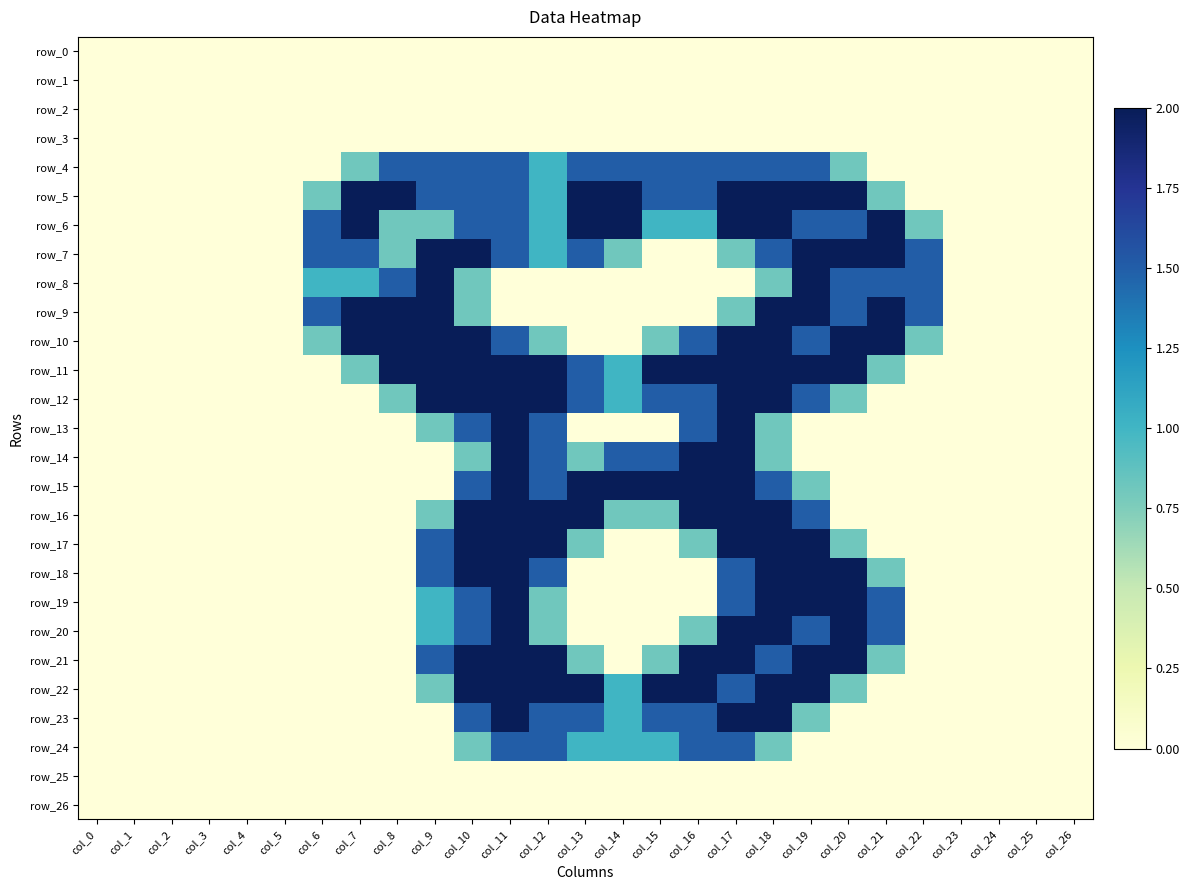

Reading left to right, what are all the values shown in this chart?

row_0: col_0=0.0	col_1=0.0	col_2=0.0	col_3=0.0	col_4=0.0	col_5=0.0	col_6=0.0	col_7=0.0	col_8=0.0	col_9=0.0	col_10=0.0	col_11=0.0	col_12=0.0	col_13=0.0	col_14=0.0	col_15=0.0	col_16=0.0	col_17=0.0	col_18=0.0	col_19=0.0	col_20=0.0	col_21=0.0	col_22=0.0	col_23=0.0	col_24=0.0	col_25=0.0	col_26=0.0
row_1: col_0=0.0	col_1=0.0	col_2=0.0	col_3=0.0	col_4=0.0	col_5=0.0	col_6=0.0	col_7=0.0	col_8=0.0	col_9=0.0	col_10=0.0	col_11=0.0	col_12=0.0	col_13=0.0	col_14=0.0	col_15=0.0	col_16=0.0	col_17=0.0	col_18=0.0	col_19=0.0	col_20=0.0	col_21=0.0	col_22=0.0	col_23=0.0	col_24=0.0	col_25=0.0	col_26=0.0
row_2: col_0=0.0	col_1=0.0	col_2=0.0	col_3=0.0	col_4=0.0	col_5=0.0	col_6=0.0	col_7=0.0	col_8=0.0	col_9=0.0	col_10=0.0	col_11=0.0	col_12=0.0	col_13=0.0	col_14=0.0	col_15=0.0	col_16=0.0	col_17=0.0	col_18=0.0	col_19=0.0	col_20=0.0	col_21=0.0	col_22=0.0	col_23=0.0	col_24=0.0	col_25=0.0	col_26=0.0
row_3: col_0=0.0	col_1=0.0	col_2=0.0	col_3=0.0	col_4=0.0	col_5=0.0	col_6=0.0	col_7=0.0	col_8=0.0	col_9=0.0	col_10=0.0	col_11=0.0	col_12=0.0	col_13=0.0	col_14=0.0	col_15=0.0	col_16=0.0	col_17=0.0	col_18=0.0	col_19=0.0	col_20=0.0	col_21=0.0	col_22=0.0	col_23=0.0	col_24=0.0	col_25=0.0	col_26=0.0
row_4: col_0=0.0	col_1=0.0	col_2=0.0	col_3=0.0	col_4=0.0	col_5=0.0	col_6=0.0	col_7=0.8	col_8=1.5	col_9=1.5	col_10=1.5	col_11=1.5	col_12=1.0	col_13=1.5	col_14=1.5	col_15=1.5	col_16=1.5	col_17=1.5	col_18=1.5	col_19=1.5	col_20=0.8	col_21=0.0	col_22=0.0	col_23=0.0	col_24=0.0	col_25=0.0	col_26=0.0
row_5: col_0=0.0	col_1=0.0	col_2=0.0	col_3=0.0	col_4=0.0	col_5=0.0	col_6=0.8	col_7=2.0	col_8=2.0	col_9=1.5	col_10=1.5	col_11=1.5	col_12=1.0	col_13=2.0	col_14=2.0	col_15=1.5	col_16=1.5	col_17=2.0	col_18=2.0	col_19=2.0	col_20=2.0	col_21=0.8	col_22=0.0	col_23=0.0	col_24=0.0	col_25=0.0	col_26=0.0
row_6: col_0=0.0	col_1=0.0	col_2=0.0	col_3=0.0	col_4=0.0	col_5=0.0	col_6=1.5	col_7=2.0	col_8=0.8	col_9=0.8	col_10=1.5	col_11=1.5	col_12=1.0	col_13=2.0	col_14=2.0	col_15=1.0	col_16=1.0	col_17=2.0	col_18=2.0	col_19=1.5	col_20=1.5	col_21=2.0	col_22=0.8	col_23=0.0	col_24=0.0	col_25=0.0	col_26=0.0
row_7: col_0=0.0	col_1=0.0	col_2=0.0	col_3=0.0	col_4=0.0	col_5=0.0	col_6=1.5	col_7=1.5	col_8=0.8	col_9=2.0	col_10=2.0	col_11=1.5	col_12=1.0	col_13=1.5	col_14=0.8	col_15=0.0	col_16=0.0	col_17=0.8	col_18=1.5	col_19=2.0	col_20=2.0	col_21=2.0	col_22=1.5	col_23=0.0	col_24=0.0	col_25=0.0	col_26=0.0
row_8: col_0=0.0	col_1=0.0	col_2=0.0	col_3=0.0	col_4=0.0	col_5=0.0	col_6=1.0	col_7=1.0	col_8=1.5	col_9=2.0	col_10=0.8	col_11=0.0	col_12=0.0	col_13=0.0	col_14=0.0	col_15=0.0	col_16=0.0	col_17=0.0	col_18=0.8	col_19=2.0	col_20=1.5	col_21=1.5	col_22=1.5	col_23=0.0	col_24=0.0	col_25=0.0	col_26=0.0
row_9: col_0=0.0	col_1=0.0	col_2=0.0	col_3=0.0	col_4=0.0	col_5=0.0	col_6=1.5	col_7=2.0	col_8=2.0	col_9=2.0	col_10=0.8	col_11=0.0	col_12=0.0	col_13=0.0	col_14=0.0	col_15=0.0	col_16=0.0	col_17=0.8	col_18=2.0	col_19=2.0	col_20=1.5	col_21=2.0	col_22=1.5	col_23=0.0	col_24=0.0	col_25=0.0	col_26=0.0
row_10: col_0=0.0	col_1=0.0	col_2=0.0	col_3=0.0	col_4=0.0	col_5=0.0	col_6=0.8	col_7=2.0	col_8=2.0	col_9=2.0	col_10=2.0	col_11=1.5	col_12=0.8	col_13=0.0	col_14=0.0	col_15=0.8	col_16=1.5	col_17=2.0	col_18=2.0	col_19=1.5	col_20=2.0	col_21=2.0	col_22=0.8	col_23=0.0	col_24=0.0	col_25=0.0	col_26=0.0
row_11: col_0=0.0	col_1=0.0	col_2=0.0	col_3=0.0	col_4=0.0	col_5=0.0	col_6=0.0	col_7=0.8	col_8=2.0	col_9=2.0	col_10=2.0	col_11=2.0	col_12=2.0	col_13=1.5	col_14=1.0	col_15=2.0	col_16=2.0	col_17=2.0	col_18=2.0	col_19=2.0	col_20=2.0	col_21=0.8	col_22=0.0	col_23=0.0	col_24=0.0	col_25=0.0	col_26=0.0
row_12: col_0=0.0	col_1=0.0	col_2=0.0	col_3=0.0	col_4=0.0	col_5=0.0	col_6=0.0	col_7=0.0	col_8=0.8	col_9=2.0	col_10=2.0	col_11=2.0	col_12=2.0	col_13=1.5	col_14=1.0	col_15=1.5	col_16=1.5	col_17=2.0	col_18=2.0	col_19=1.5	col_20=0.8	col_21=0.0	col_22=0.0	col_23=0.0	col_24=0.0	col_25=0.0	col_26=0.0
row_13: col_0=0.0	col_1=0.0	col_2=0.0	col_3=0.0	col_4=0.0	col_5=0.0	col_6=0.0	col_7=0.0	col_8=0.0	col_9=0.8	col_10=1.5	col_11=2.0	col_12=1.5	col_13=0.0	col_14=0.0	col_15=0.0	col_16=1.5	col_17=2.0	col_18=0.8	col_19=0.0	col_20=0.0	col_21=0.0	col_22=0.0	col_23=0.0	col_24=0.0	col_25=0.0	col_26=0.0
row_14: col_0=0.0	col_1=0.0	col_2=0.0	col_3=0.0	col_4=0.0	col_5=0.0	col_6=0.0	col_7=0.0	col_8=0.0	col_9=0.0	col_10=0.8	col_11=2.0	col_12=1.5	col_13=0.8	col_14=1.5	col_15=1.5	col_16=2.0	col_17=2.0	col_18=0.8	col_19=0.0	col_20=0.0	col_21=0.0	col_22=0.0	col_23=0.0	col_24=0.0	col_25=0.0	col_26=0.0
row_15: col_0=0.0	col_1=0.0	col_2=0.0	col_3=0.0	col_4=0.0	col_5=0.0	col_6=0.0	col_7=0.0	col_8=0.0	col_9=0.0	col_10=1.5	col_11=2.0	col_12=1.5	col_13=2.0	col_14=2.0	col_15=2.0	col_16=2.0	col_17=2.0	col_18=1.5	col_19=0.8	col_20=0.0	col_21=0.0	col_22=0.0	col_23=0.0	col_24=0.0	col_25=0.0	col_26=0.0
row_16: col_0=0.0	col_1=0.0	col_2=0.0	col_3=0.0	col_4=0.0	col_5=0.0	col_6=0.0	col_7=0.0	col_8=0.0	col_9=0.8	col_10=2.0	col_11=2.0	col_12=2.0	col_13=2.0	col_14=0.8	col_15=0.8	col_16=2.0	col_17=2.0	col_18=2.0	col_19=1.5	col_20=0.0	col_21=0.0	col_22=0.0	col_23=0.0	col_24=0.0	col_25=0.0	col_26=0.0
row_17: col_0=0.0	col_1=0.0	col_2=0.0	col_3=0.0	col_4=0.0	col_5=0.0	col_6=0.0	col_7=0.0	col_8=0.0	col_9=1.5	col_10=2.0	col_11=2.0	col_12=2.0	col_13=0.8	col_14=0.0	col_15=0.0	col_16=0.8	col_17=2.0	col_18=2.0	col_19=2.0	col_20=0.8	col_21=0.0	col_22=0.0	col_23=0.0	col_24=0.0	col_25=0.0	col_26=0.0
row_18: col_0=0.0	col_1=0.0	col_2=0.0	col_3=0.0	col_4=0.0	col_5=0.0	col_6=0.0	col_7=0.0	col_8=0.0	col_9=1.5	col_10=2.0	col_11=2.0	col_12=1.5	col_13=0.0	col_14=0.0	col_15=0.0	col_16=0.0	col_17=1.5	col_18=2.0	col_19=2.0	col_20=2.0	col_21=0.8	col_22=0.0	col_23=0.0	col_24=0.0	col_25=0.0	col_26=0.0
row_19: col_0=0.0	col_1=0.0	col_2=0.0	col_3=0.0	col_4=0.0	col_5=0.0	col_6=0.0	col_7=0.0	col_8=0.0	col_9=1.0	col_10=1.5	col_11=2.0	col_12=0.8	col_13=0.0	col_14=0.0	col_15=0.0	col_16=0.0	col_17=1.5	col_18=2.0	col_19=2.0	col_20=2.0	col_21=1.5	col_22=0.0	col_23=0.0	col_24=0.0	col_25=0.0	col_26=0.0
row_20: col_0=0.0	col_1=0.0	col_2=0.0	col_3=0.0	col_4=0.0	col_5=0.0	col_6=0.0	col_7=0.0	col_8=0.0	col_9=1.0	col_10=1.5	col_11=2.0	col_12=0.8	col_13=0.0	col_14=0.0	col_15=0.0	col_16=0.8	col_17=2.0	col_18=2.0	col_19=1.5	col_20=2.0	col_21=1.5	col_22=0.0	col_23=0.0	col_24=0.0	col_25=0.0	col_26=0.0
row_21: col_0=0.0	col_1=0.0	col_2=0.0	col_3=0.0	col_4=0.0	col_5=0.0	col_6=0.0	col_7=0.0	col_8=0.0	col_9=1.5	col_10=2.0	col_11=2.0	col_12=2.0	col_13=0.8	col_14=0.0	col_15=0.8	col_16=2.0	col_17=2.0	col_18=1.5	col_19=2.0	col_20=2.0	col_21=0.8	col_22=0.0	col_23=0.0	col_24=0.0	col_25=0.0	col_26=0.0
row_22: col_0=0.0	col_1=0.0	col_2=0.0	col_3=0.0	col_4=0.0	col_5=0.0	col_6=0.0	col_7=0.0	col_8=0.0	col_9=0.8	col_10=2.0	col_11=2.0	col_12=2.0	col_13=2.0	col_14=1.0	col_15=2.0	col_16=2.0	col_17=1.5	col_18=2.0	col_19=2.0	col_20=0.8	col_21=0.0	col_22=0.0	col_23=0.0	col_24=0.0	col_25=0.0	col_26=0.0
row_23: col_0=0.0	col_1=0.0	col_2=0.0	col_3=0.0	col_4=0.0	col_5=0.0	col_6=0.0	col_7=0.0	col_8=0.0	col_9=0.0	col_10=1.5	col_11=2.0	col_12=1.5	col_13=1.5	col_14=1.0	col_15=1.5	col_16=1.5	col_17=2.0	col_18=2.0	col_19=0.8	col_20=0.0	col_21=0.0	col_22=0.0	col_23=0.0	col_24=0.0	col_25=0.0	col_26=0.0
row_24: col_0=0.0	col_1=0.0	col_2=0.0	col_3=0.0	col_4=0.0	col_5=0.0	col_6=0.0	col_7=0.0	col_8=0.0	col_9=0.0	col_10=0.8	col_11=1.5	col_12=1.5	col_13=1.0	col_14=1.0	col_15=1.0	col_16=1.5	col_17=1.5	col_18=0.8	col_19=0.0	col_20=0.0	col_21=0.0	col_22=0.0	col_23=0.0	col_24=0.0	col_25=0.0	col_26=0.0
row_25: col_0=0.0	col_1=0.0	col_2=0.0	col_3=0.0	col_4=0.0	col_5=0.0	col_6=0.0	col_7=0.0	col_8=0.0	col_9=0.0	col_10=0.0	col_11=0.0	col_12=0.0	col_13=0.0	col_14=0.0	col_15=0.0	col_16=0.0	col_17=0.0	col_18=0.0	col_19=0.0	col_20=0.0	col_21=0.0	col_22=0.0	col_23=0.0	col_24=0.0	col_25=0.0	col_26=0.0
row_26: col_0=0.0	col_1=0.0	col_2=0.0	col_3=0.0	col_4=0.0	col_5=0.0	col_6=0.0	col_7=0.0	col_8=0.0	col_9=0.0	col_10=0.0	col_11=0.0	col_12=0.0	col_13=0.0	col_14=0.0	col_15=0.0	col_16=0.0	col_17=0.0	col_18=0.0	col_19=0.0	col_20=0.0	col_21=0.0	col_22=0.0	col_23=0.0	col_24=0.0	col_25=0.0	col_26=0.0